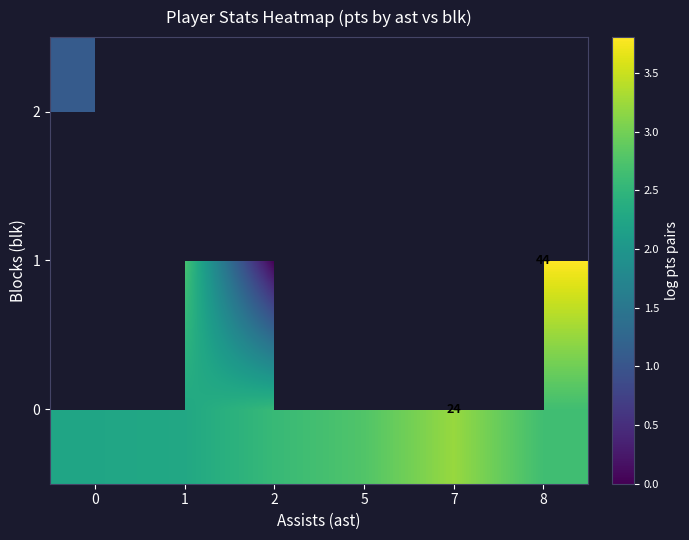

Which has a higher value, 7 or 1?

7